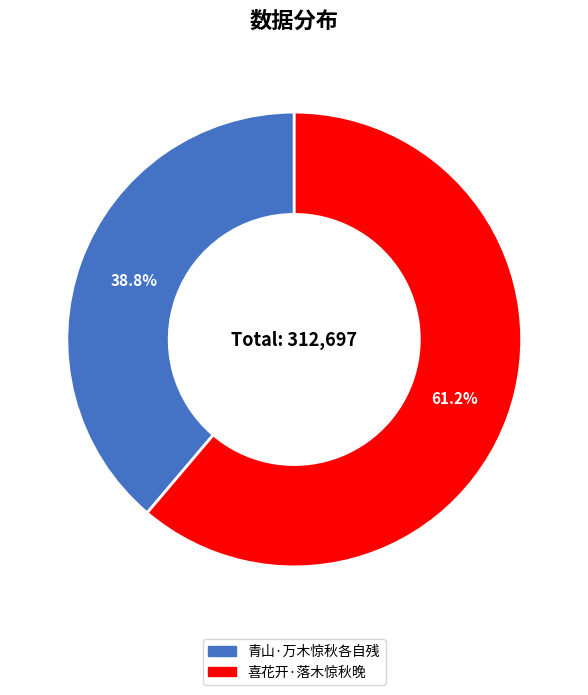

What is the majority slice?

喜花开·落木惊秋晚